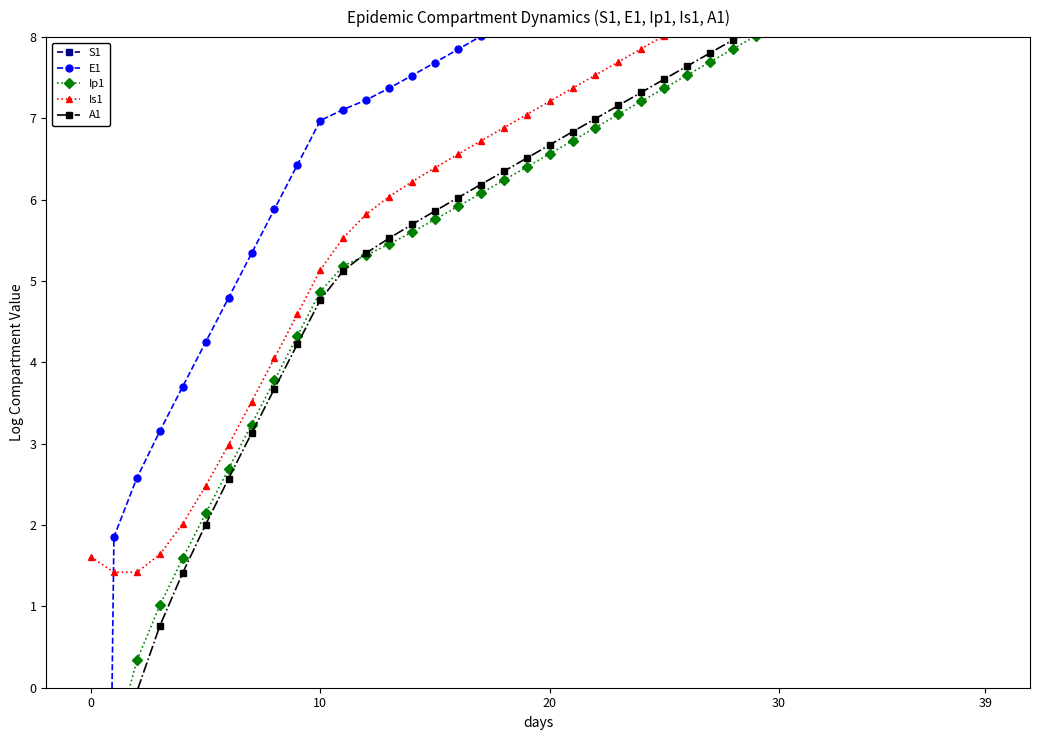

Which has a higher value, 21 or 20?

20